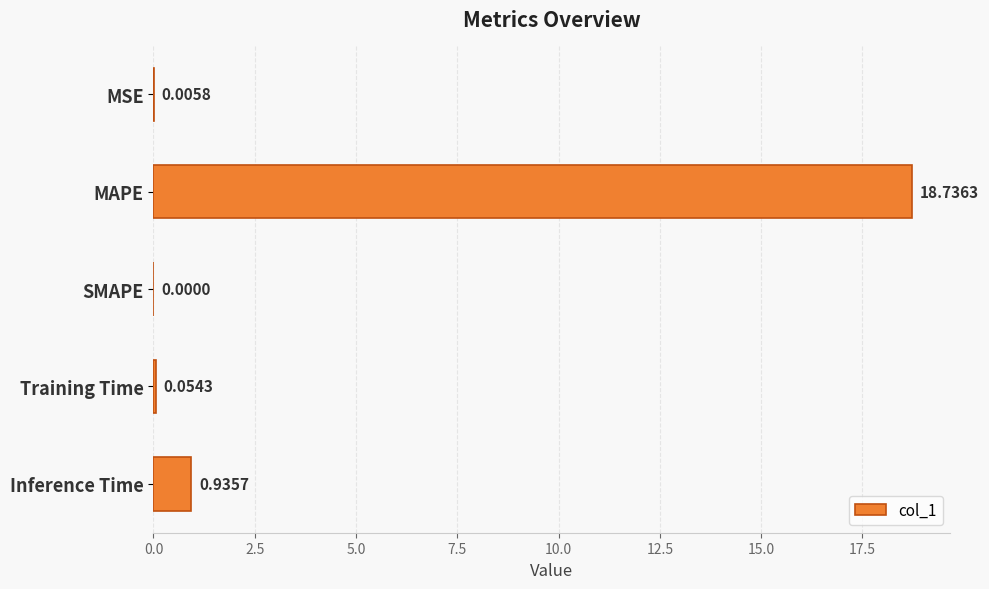

What is the sum of all values?

19.7